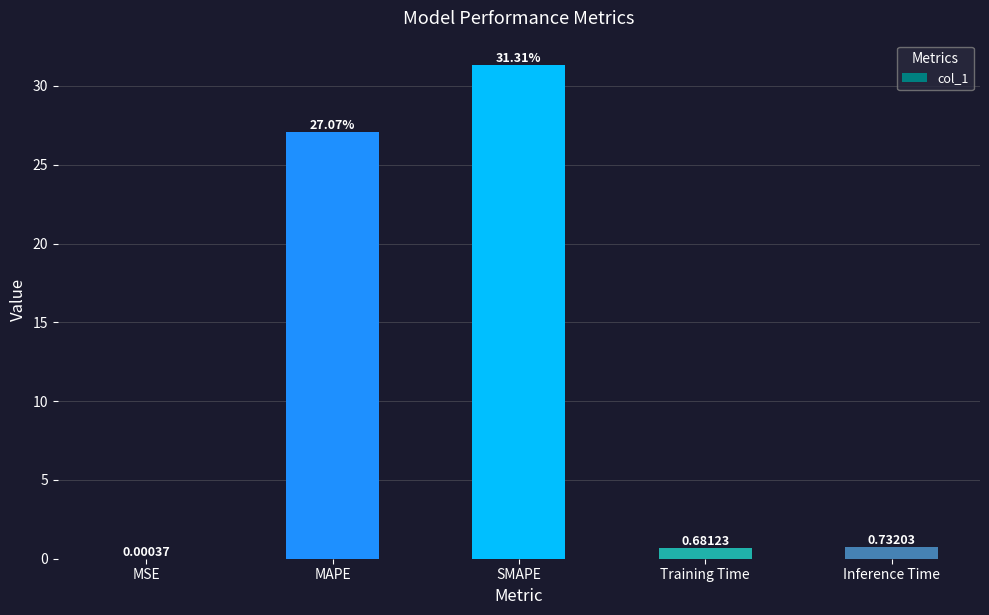

Is it true that the value at SMAPE is 48.4?

False